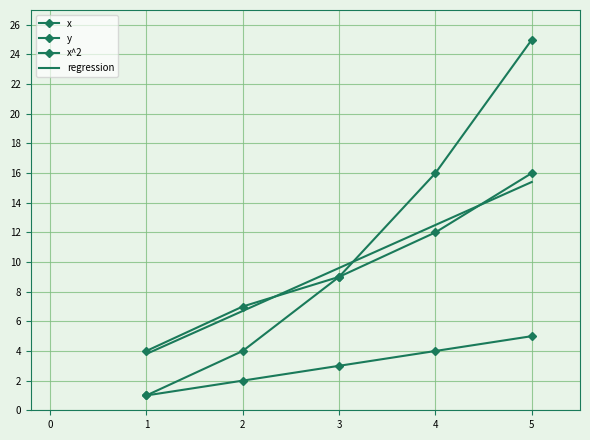

Reading left to right, what are all the values shown in this chart?

x: 1=1.0	2=2.0	3=3.0	4=4.0	5=5.0
y: 1=4.0	2=7.0	3=9.0	4=12.0	5=16.0
x^2: 1=1.0	2=4.0	3=9.0	4=16.0	5=25.0
regression: 1=3.8	2=6.7	3=9.6	4=12.5	5=15.4